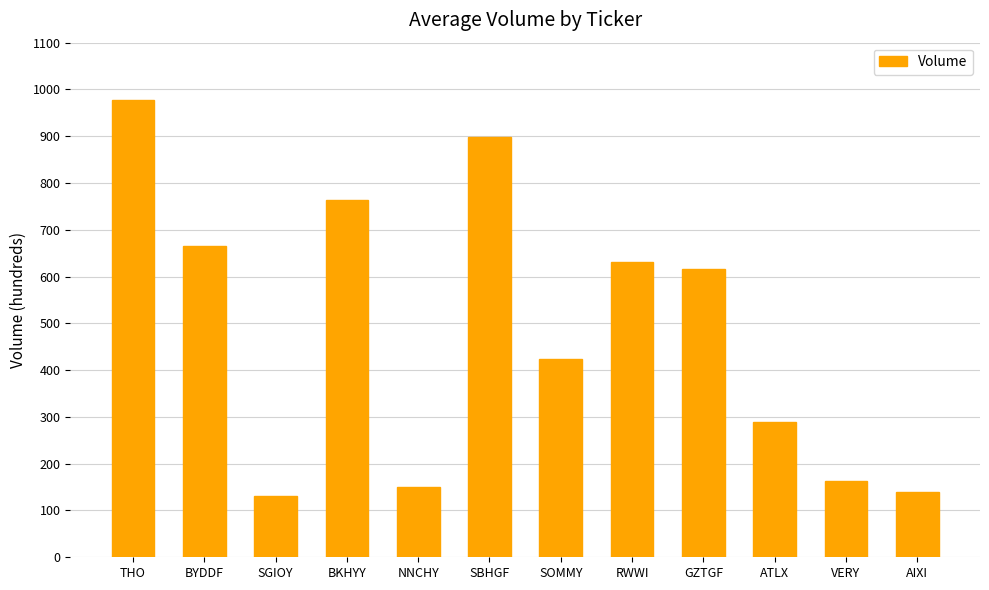

At which label is the value closest to 555?

GZTGF